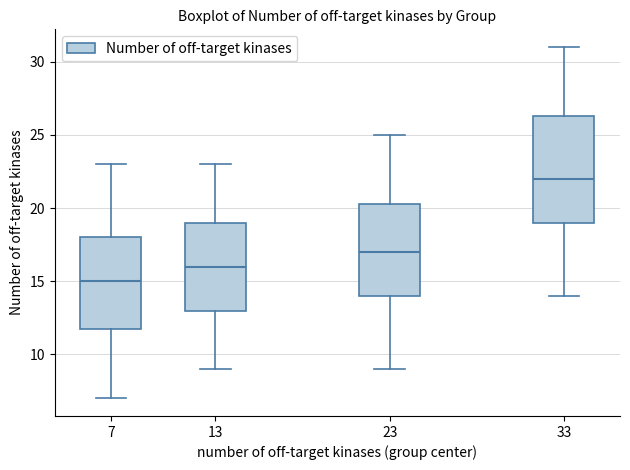

Reading left to right, transcribe this box plot: for each box, give where its median line is, the range the box spans, and where its two whiskers end, as read against the y-axis. The values are not printed on the chart, so give them approximately, as read against the axis.

7: median 15.0, box 12.0 to 18.0, whiskers 7.0 to 23.0
13: median 16.0, box 13.0 to 19.0, whiskers 9.0 to 23.0
23: median 17.0, box 14.0 to 20.5, whiskers 9.0 to 25.0
33: median 22.0, box 19.0 to 26.5, whiskers 14.0 to 31.0